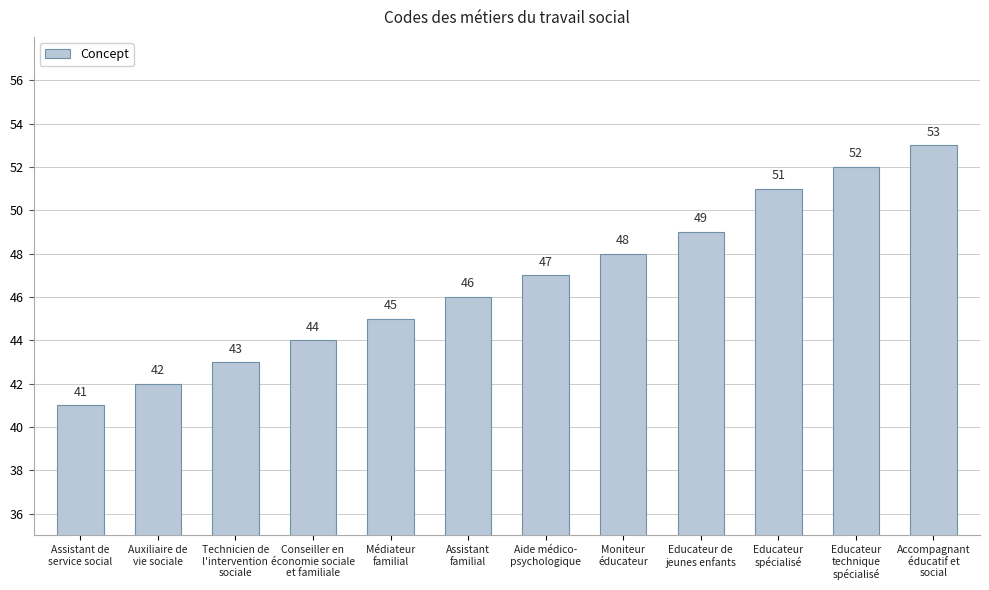

What is the difference between the values at Educateur
spécialisé and Médiateur
familial?

6